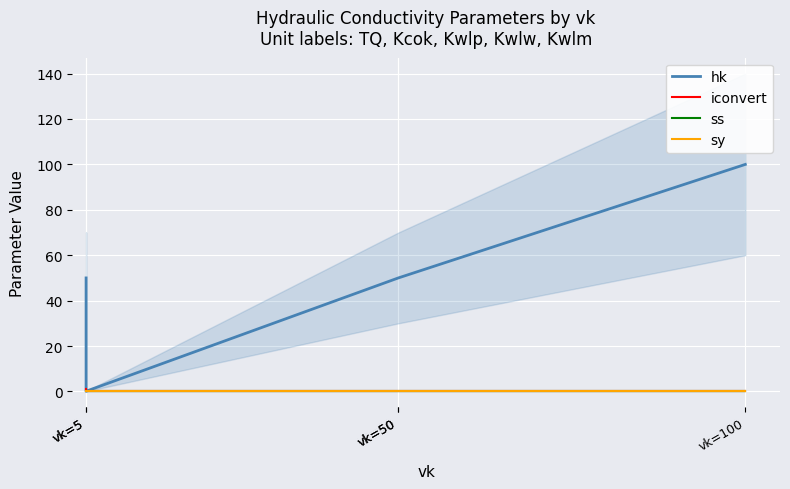

How many values in the hk series are below 50?

1